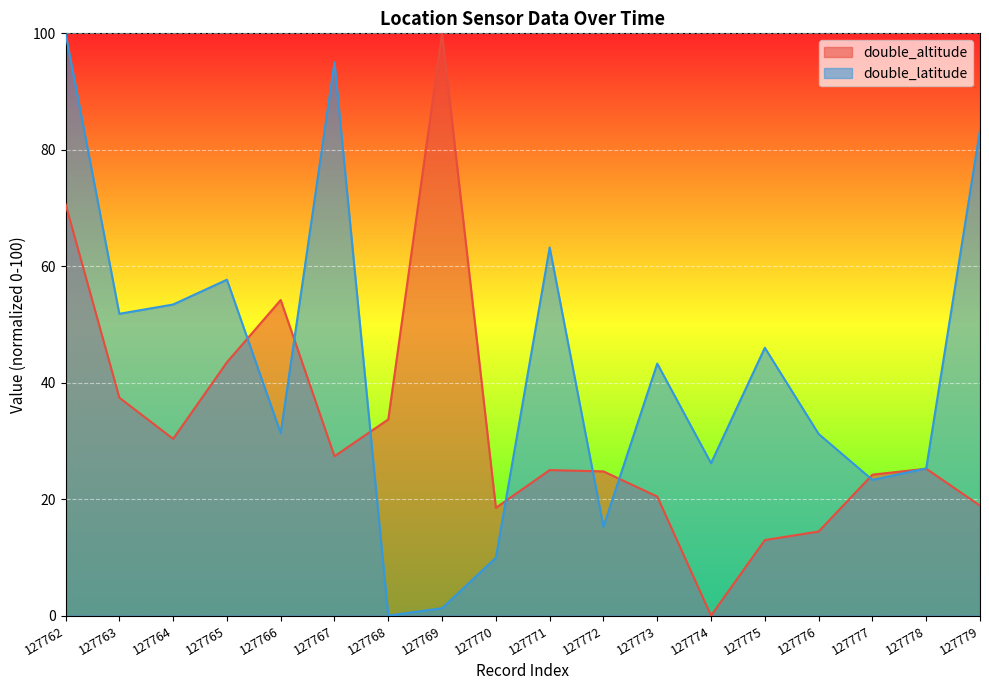

At which label is double_latitude closest to 50?

127763